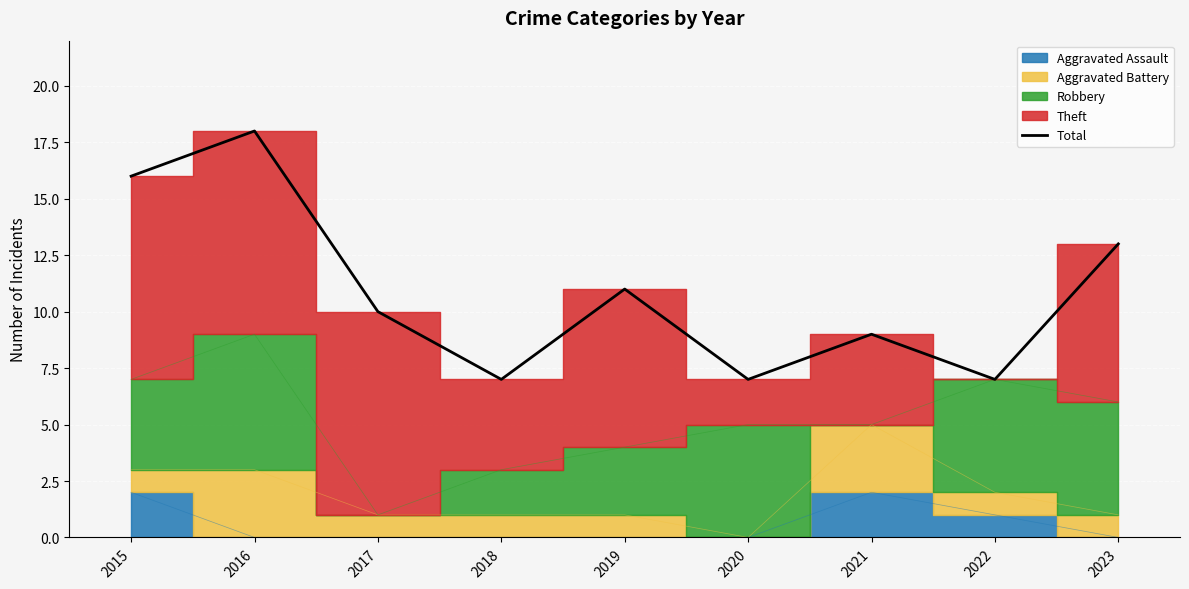

Where is the data nearest to the value 12?

2019